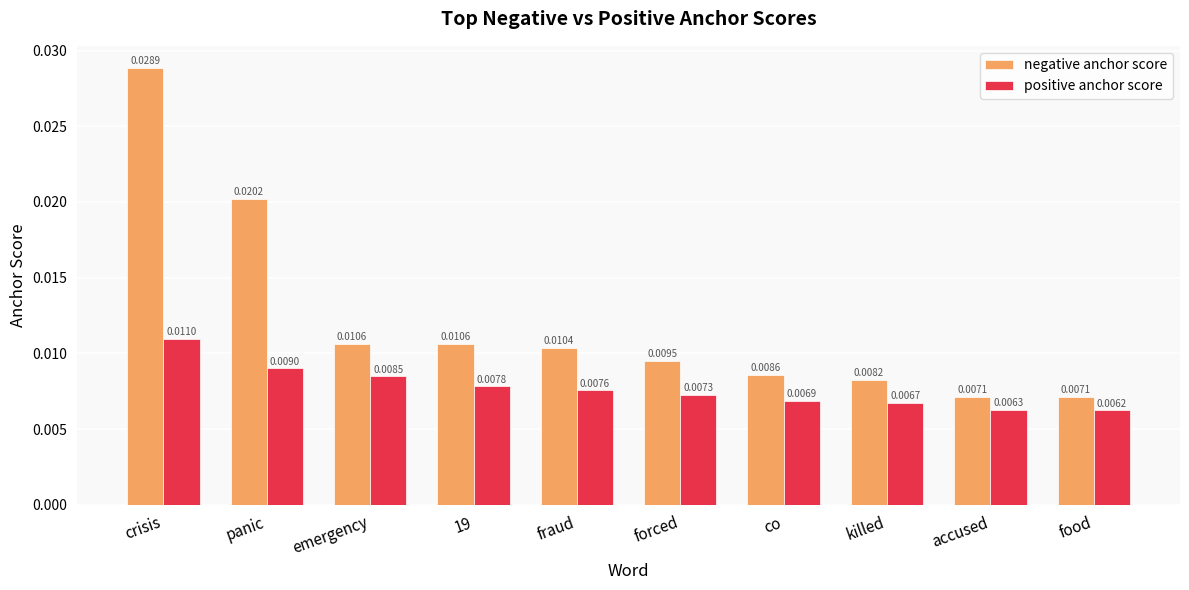

Between fraud and accused, which series saw the biggest shift?

negative anchor score